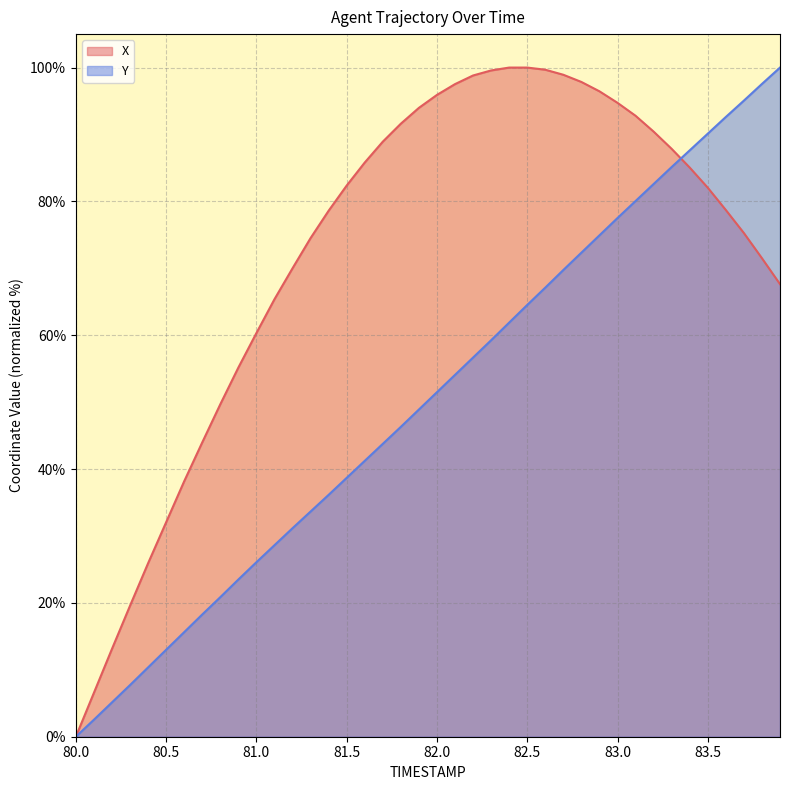

The X series shows 47.5 at 80.5. True or false?

False